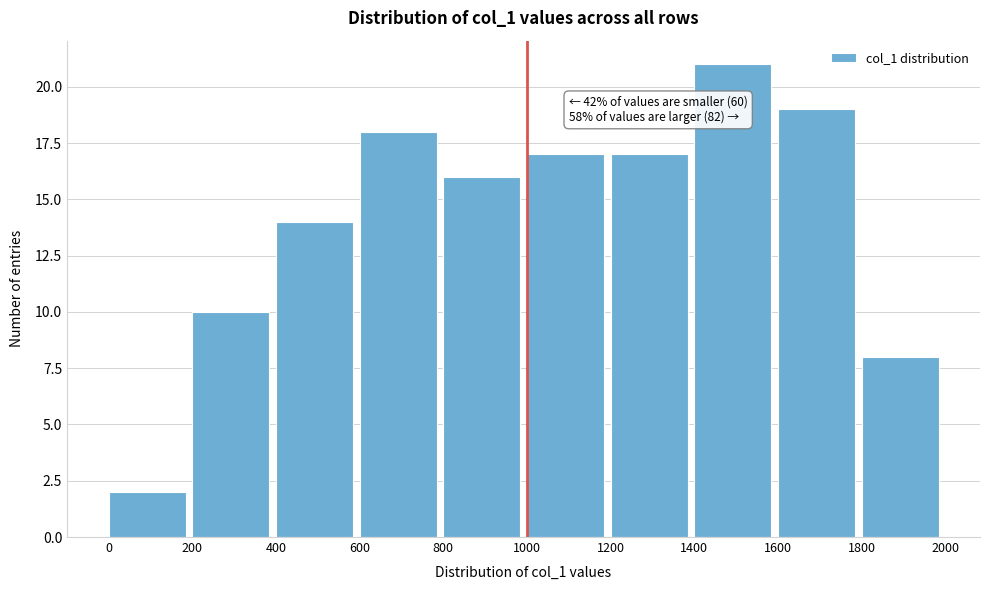

Which range on the x-axis has the tallest bar?

1400 to 1600